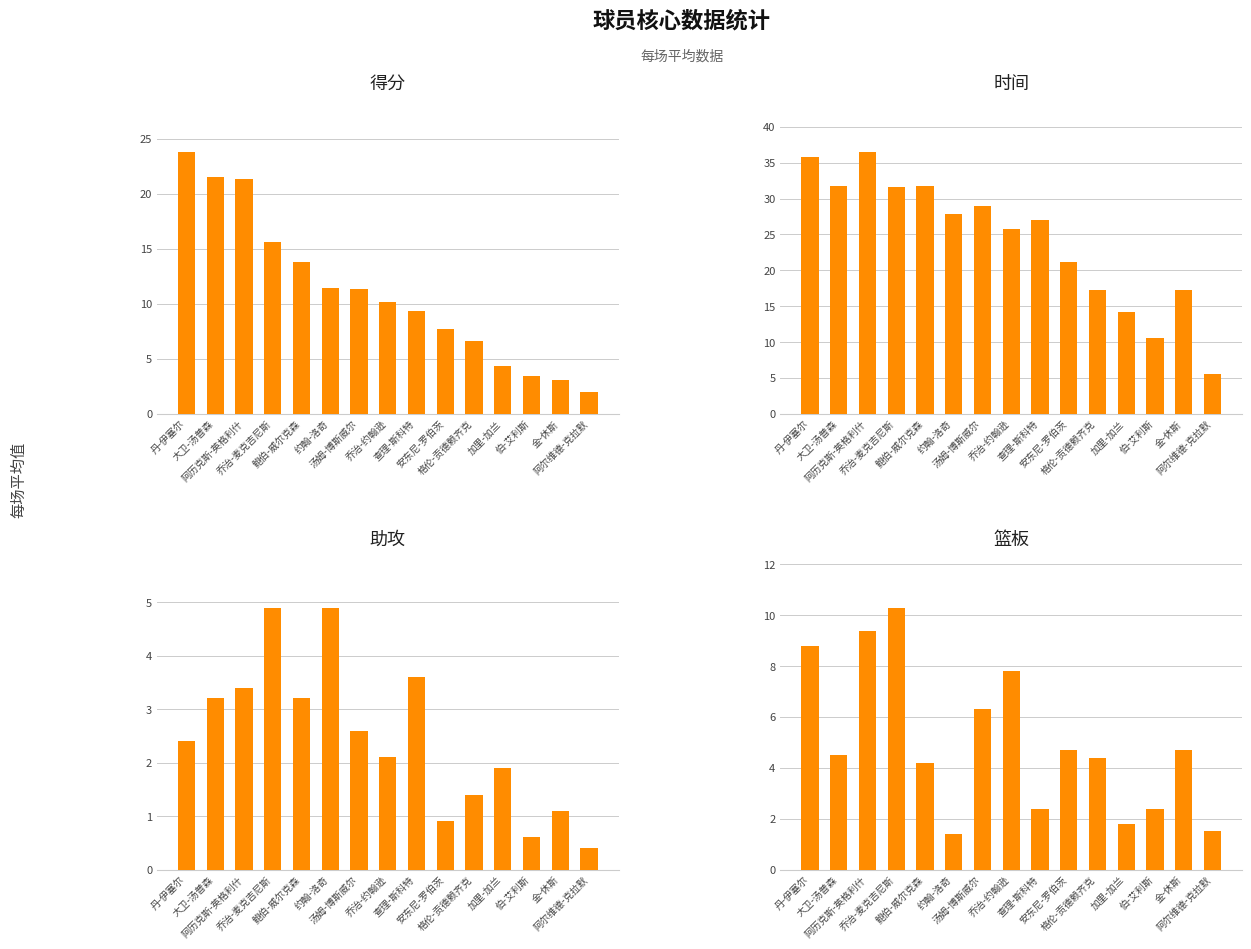

Is it true that 助攻 equals 2.4 at 丹-伊塞尔?

True